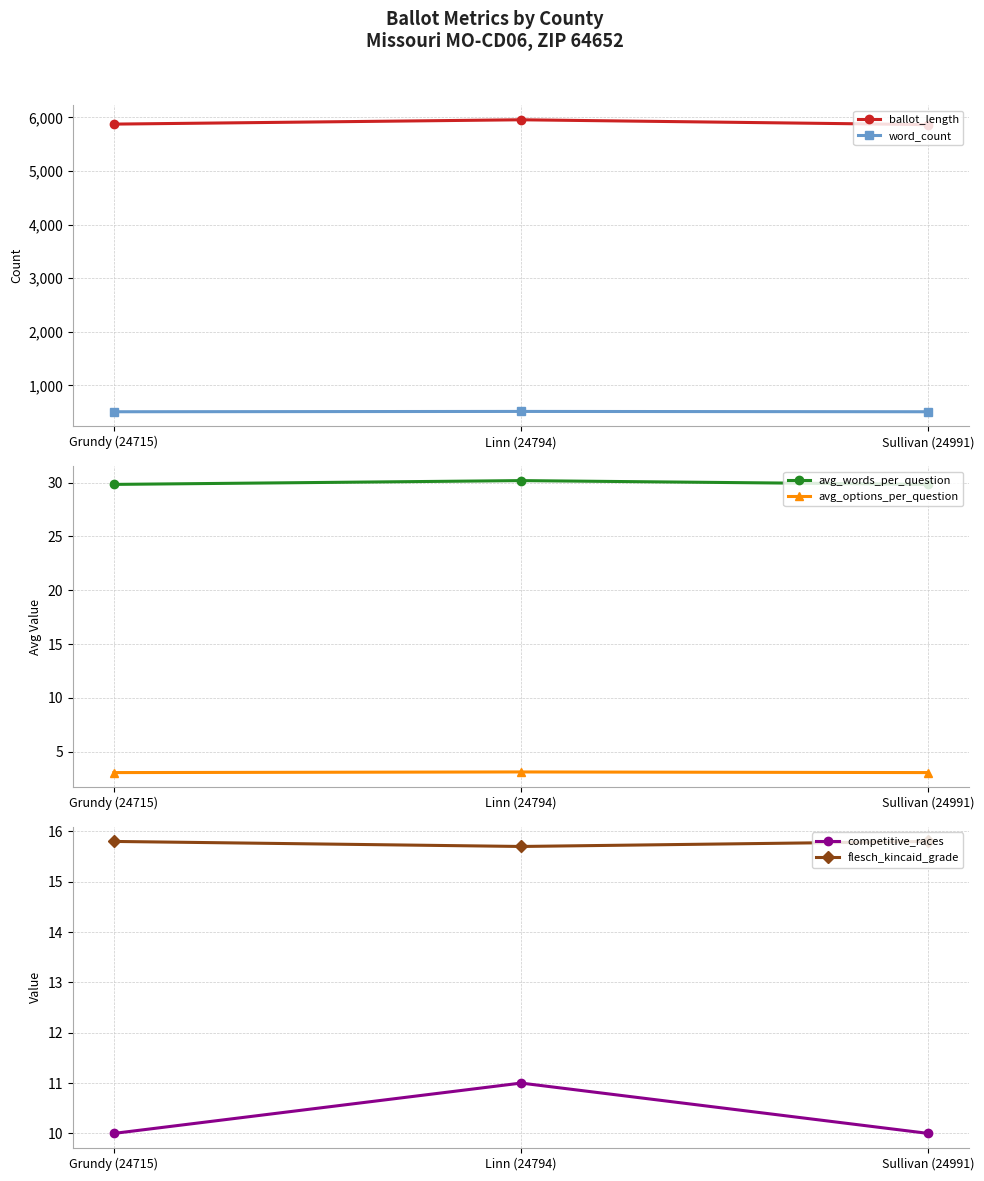

Is it true that competitive_races equals 11.0 at Linn (24794)?

True